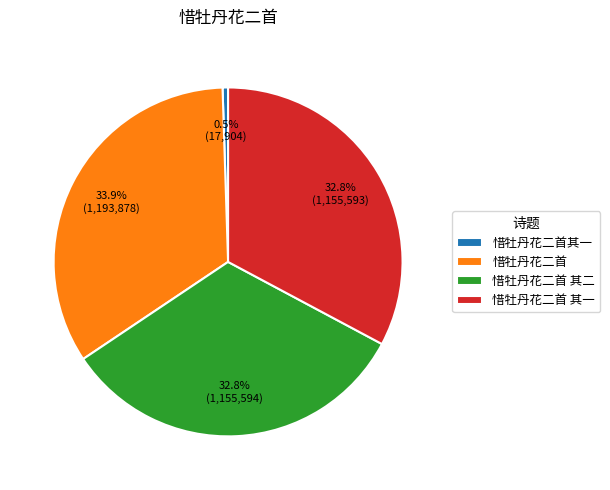

Does 惜牡丹花二首 其一 represent more than half of the total?

No